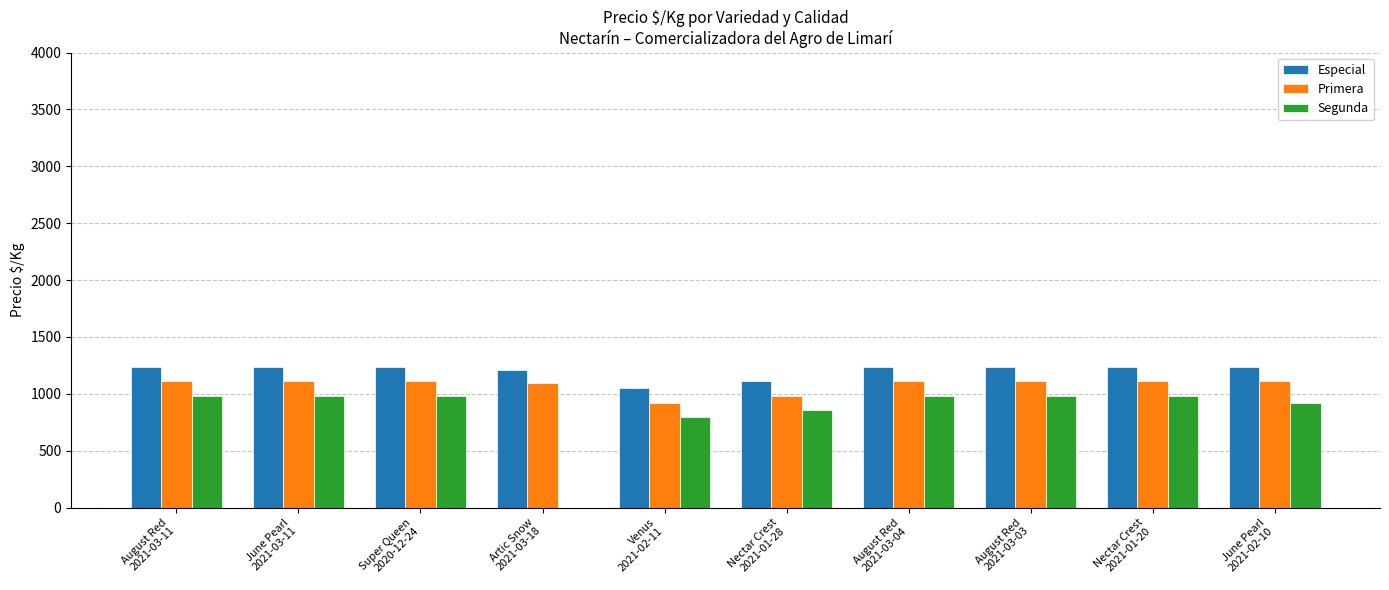

How many Especial values are between 1208 and 1234?

8